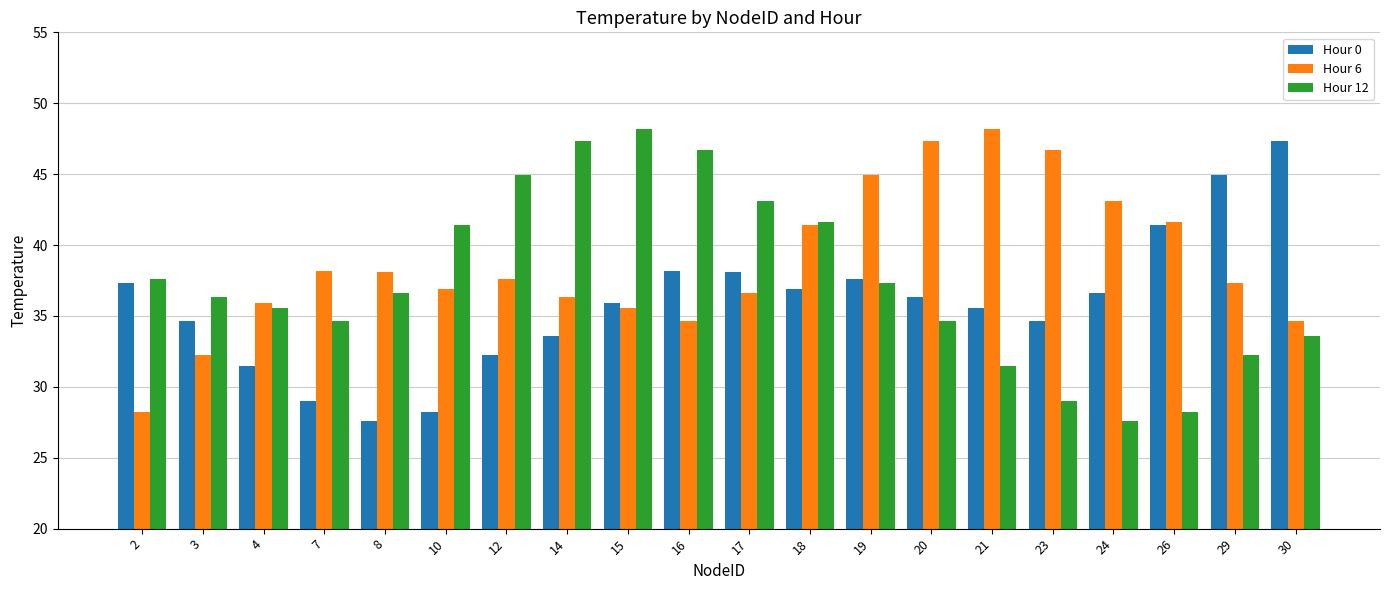

What is the difference between the maximum and second lowest values in the Hour 6 series?

15.9